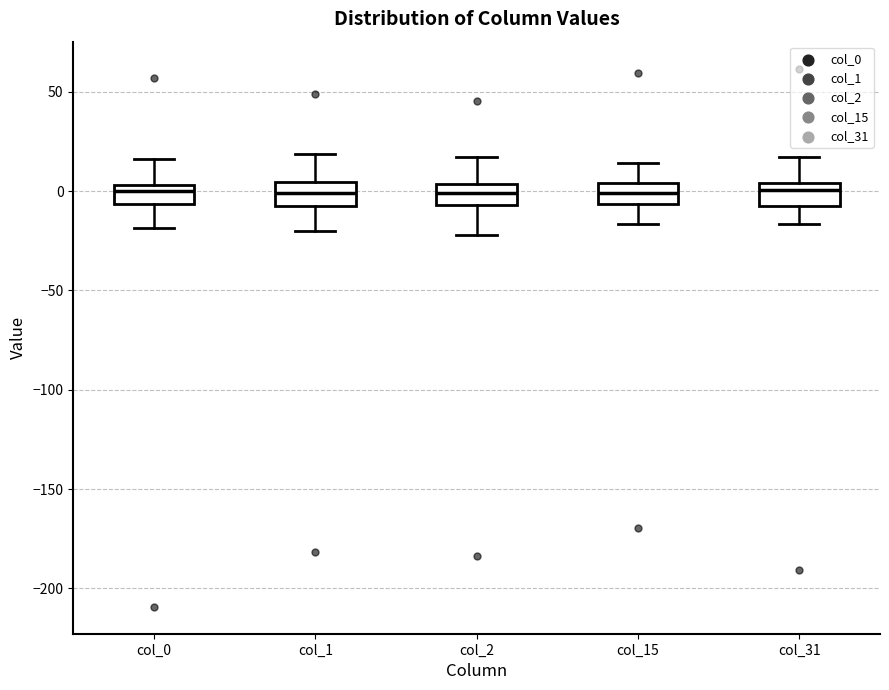

Reading left to right, read every box against the y-axis: the position of its median line, the range the box covers, and the ends of its whiskers. The values are not printed on the chart, so give them approximately, as read against the axis.

col_0: median 0, box -5 to 5, whiskers -20 to 15
col_1: median 0, box -5 to 5, whiskers -20 to 20
col_2: median 0, box -5 to 5, whiskers -20 to 15
col_15: median 0, box -5 to 5, whiskers -15 to 15
col_31: median 0, box -5 to 5, whiskers -15 to 15